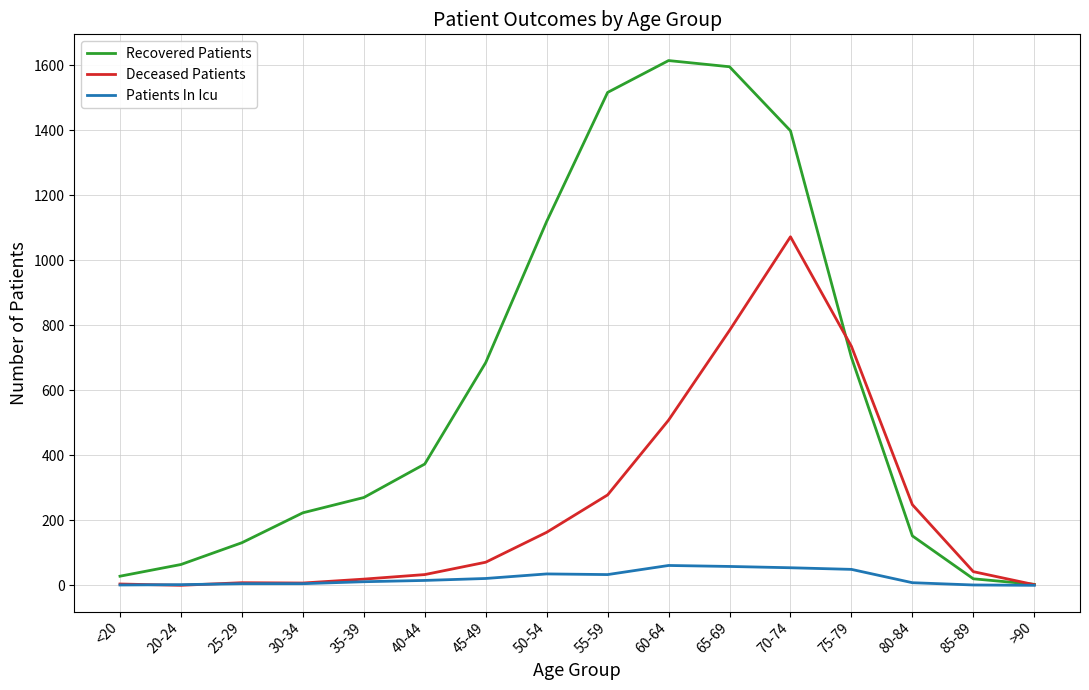

True or false: Deceased Patients has a value of 283 at 60-64.

False